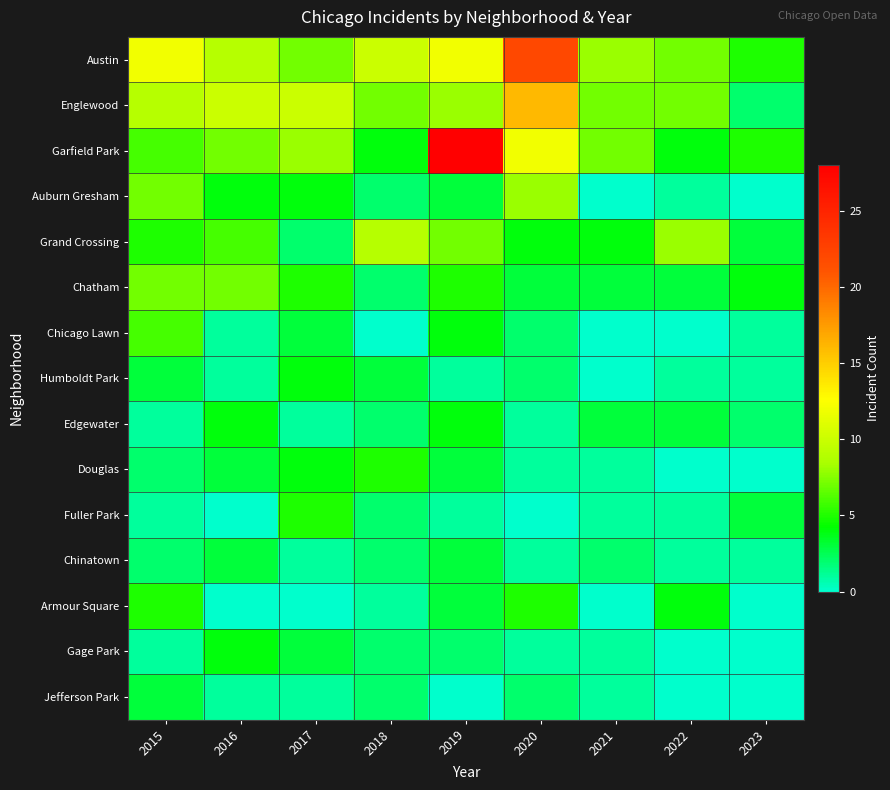

What is the difference between the highest and lowest values at 2022?

8